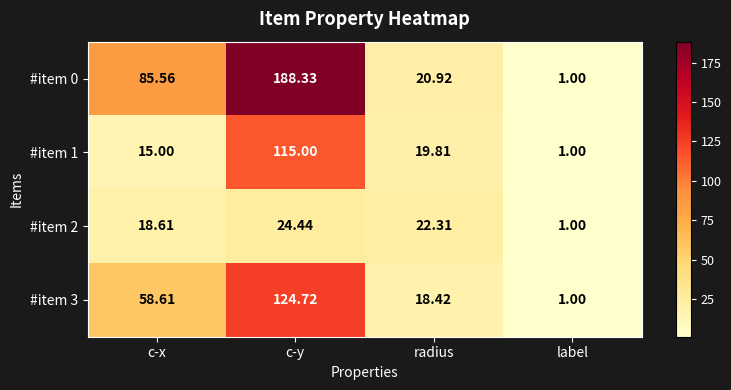

Rank the categories by #item 2 value from lowest to highest.

label, c-x, radius, c-y